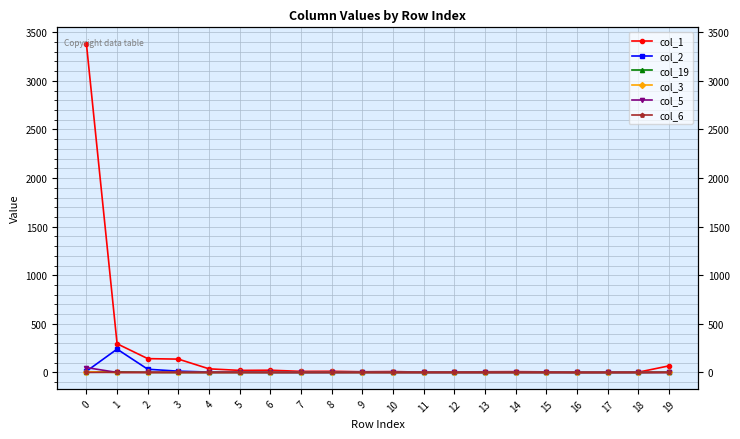

What is the highest value of the col_2 series?

240